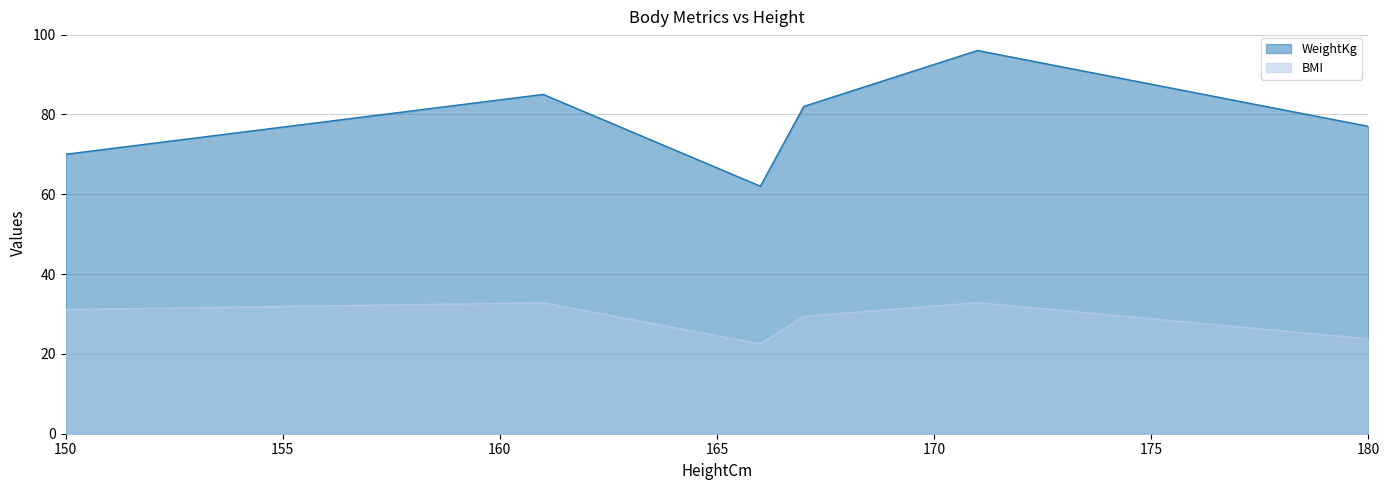

Does the chart display data point markers on the line(s)?

No